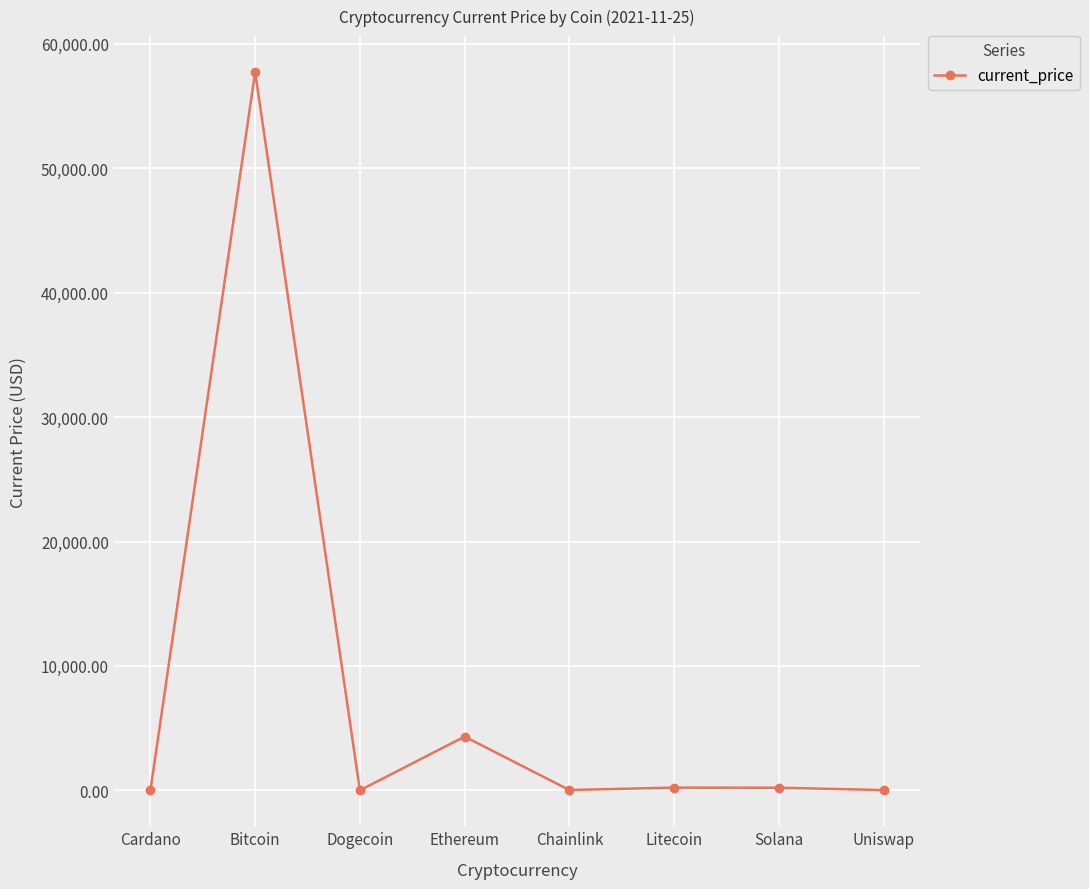

What is the sum of the values at Chainlink and Litecoin?

246.0